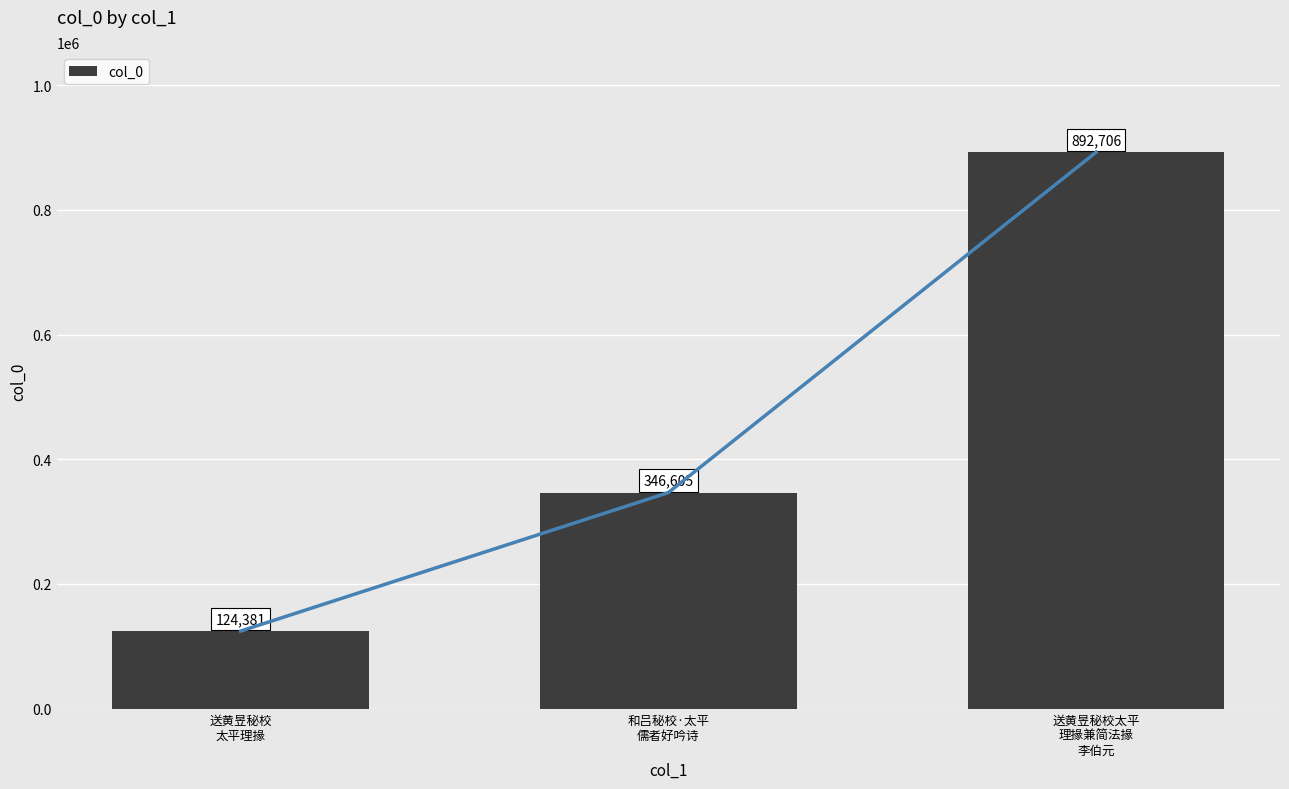

List the labels in order of value, largest first.

送黄昱秘校太平
理掾兼简法掾
李伯元, 和吕秘校·太平
儒者好吟诗, 送黄昱秘校
太平理掾